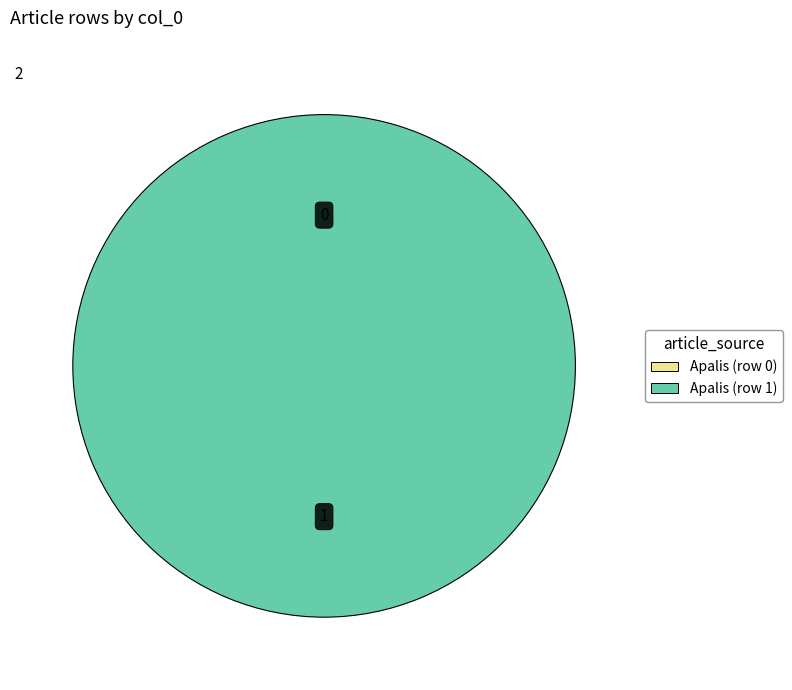

To the nearest percent, what percentage of the pie is Apalis (row 1)?

100%